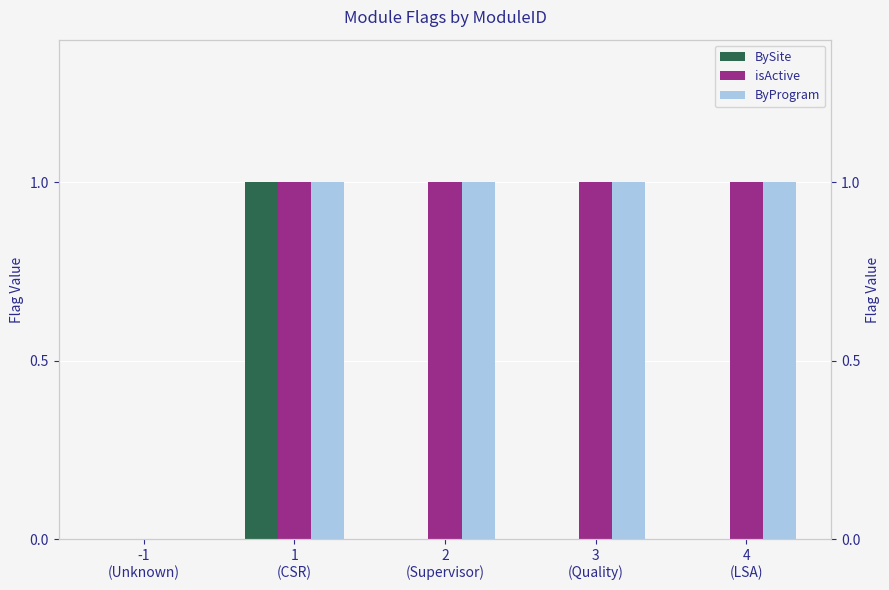

Which series has the widest spread of values?

BySite